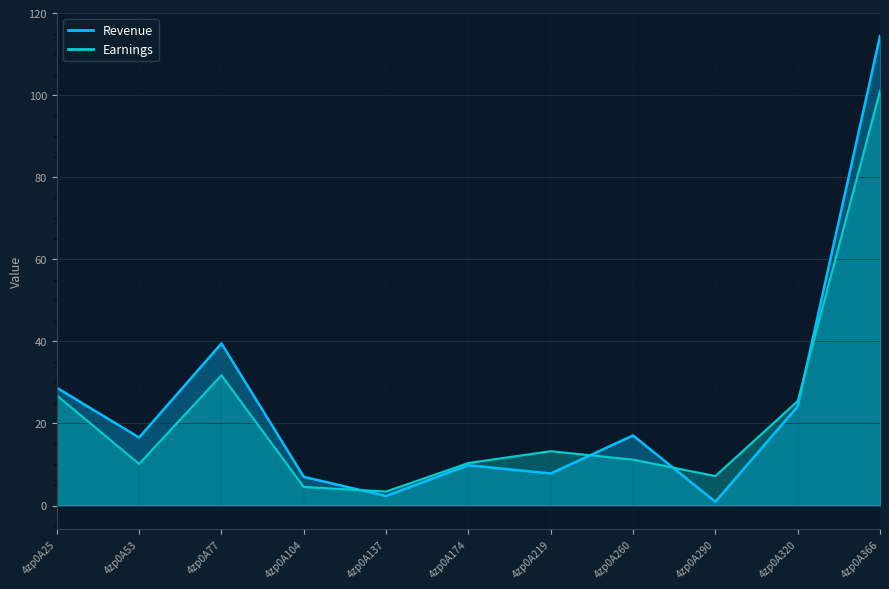

What is the spread (max minus min) of values at 4zp0A25?

1.9